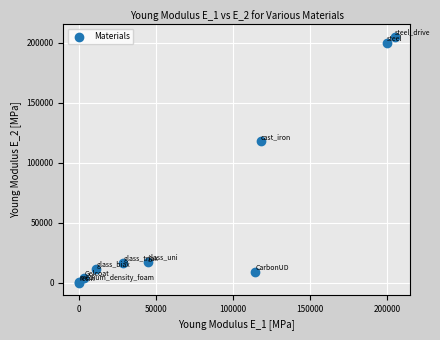

What Y value in the scatter plot is closest to 102500?

118000.0